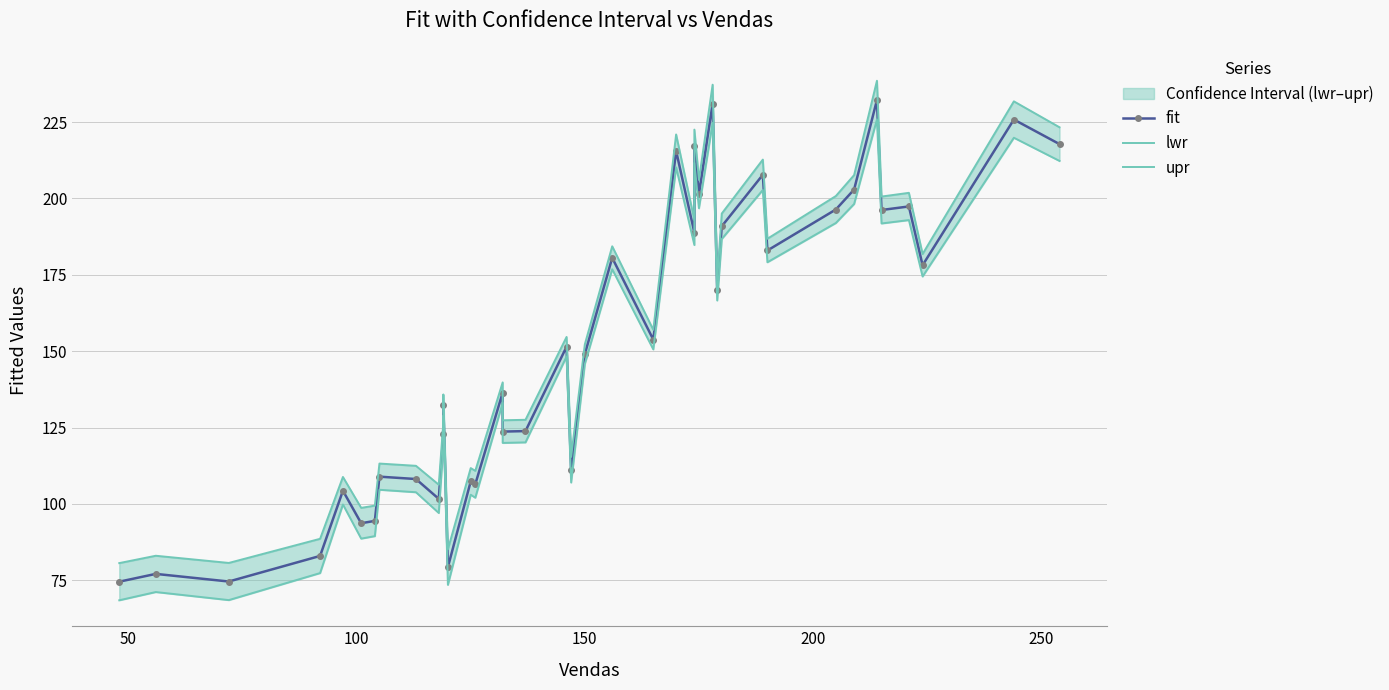

Is this an area chart (filled region under the line)?

No